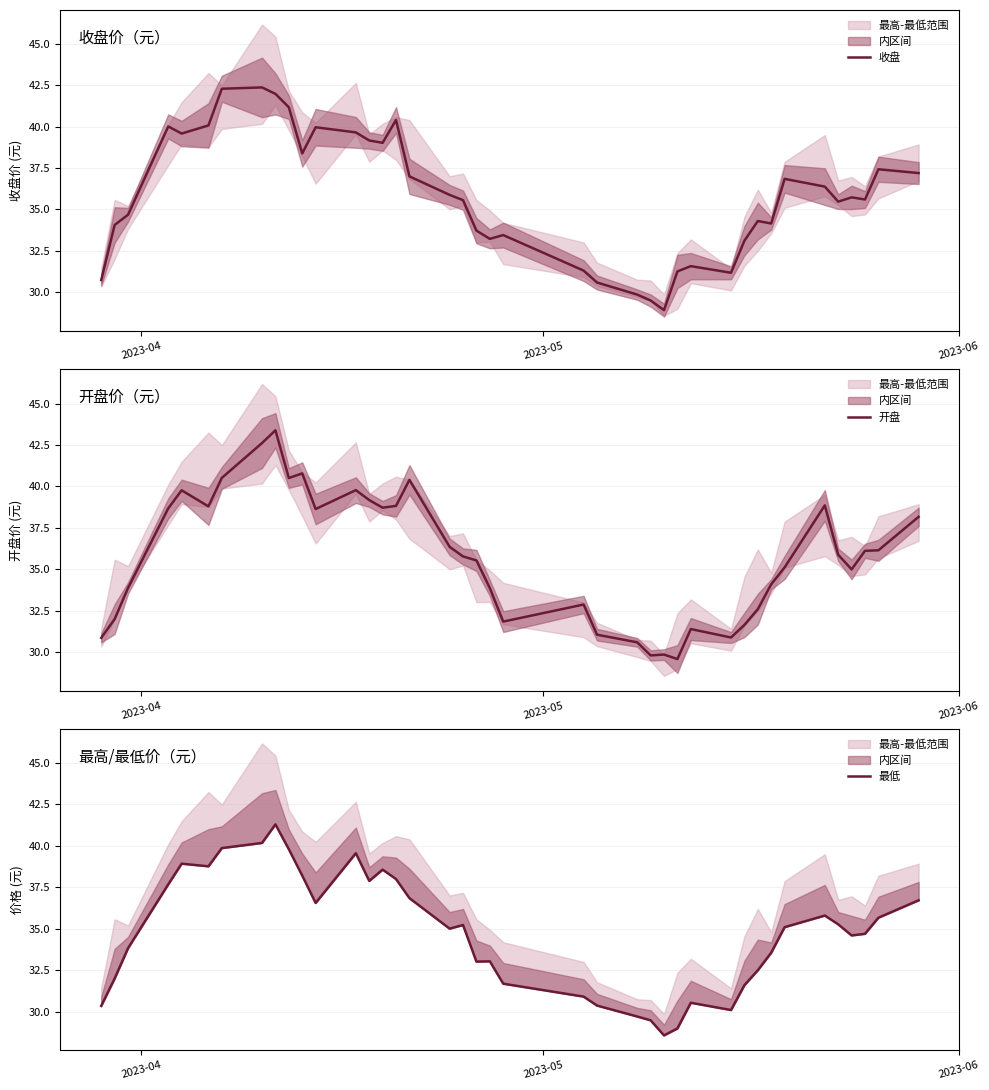

Is this an area chart (filled region under the line)?

No